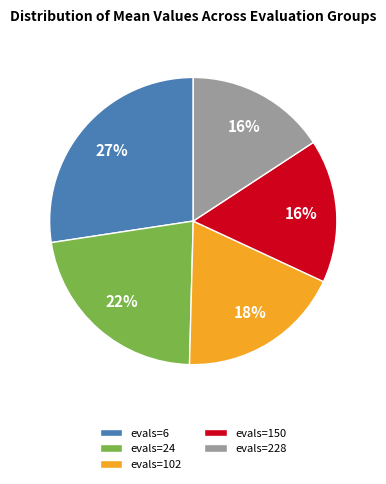

To the nearest percent, what is the average slice percentage?

20%